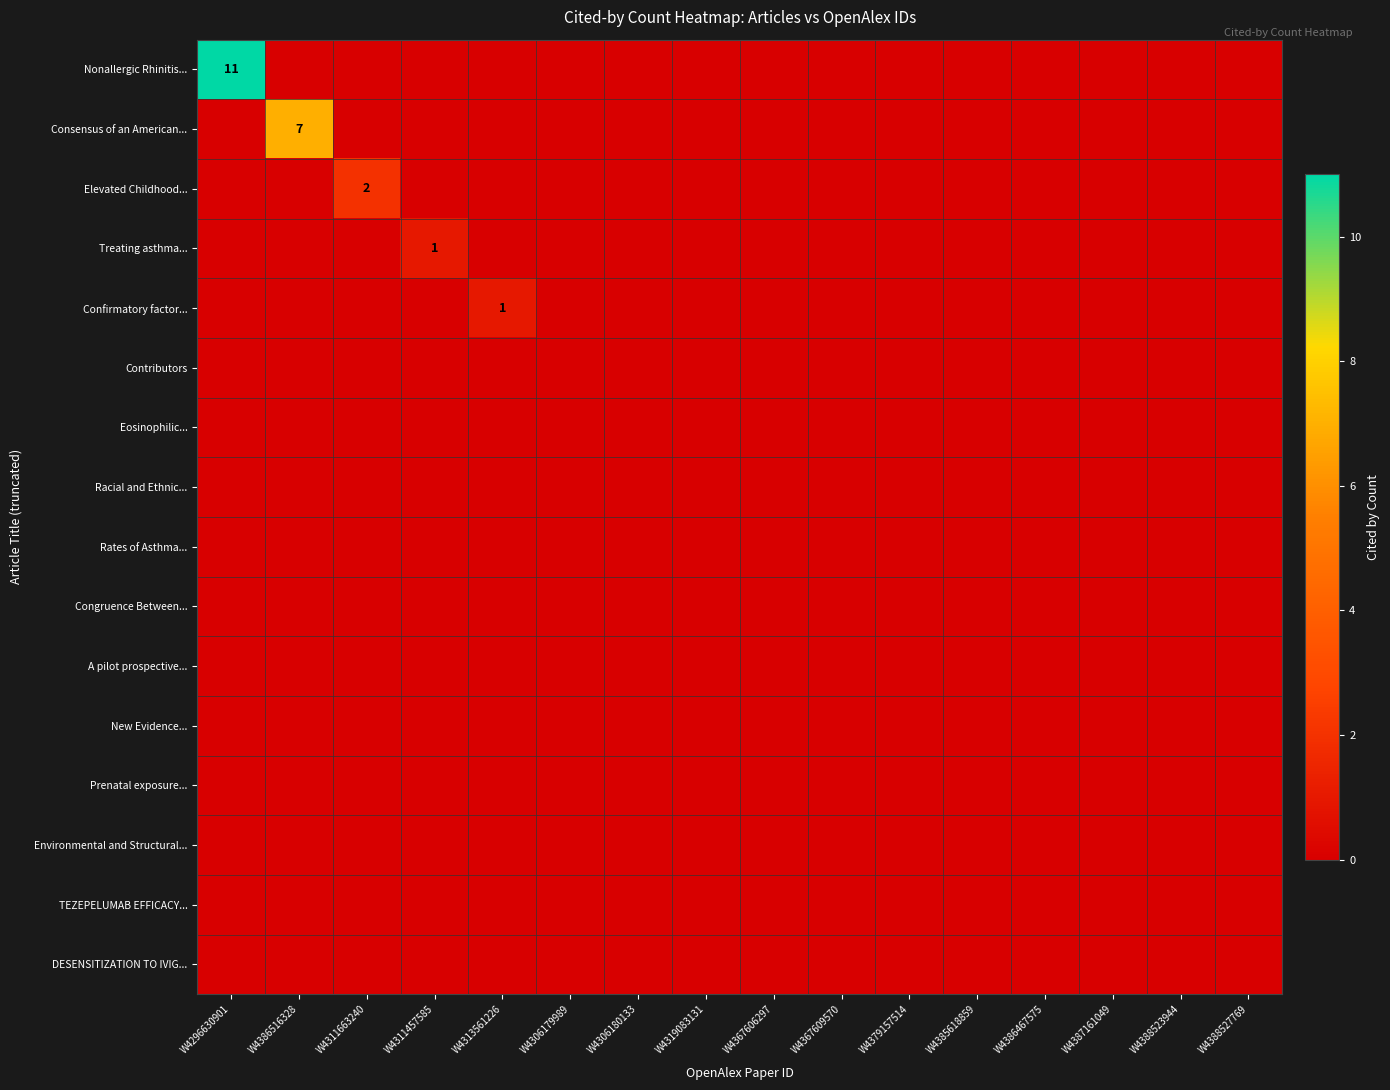

Which category has the highest value across all series?

W4296630901